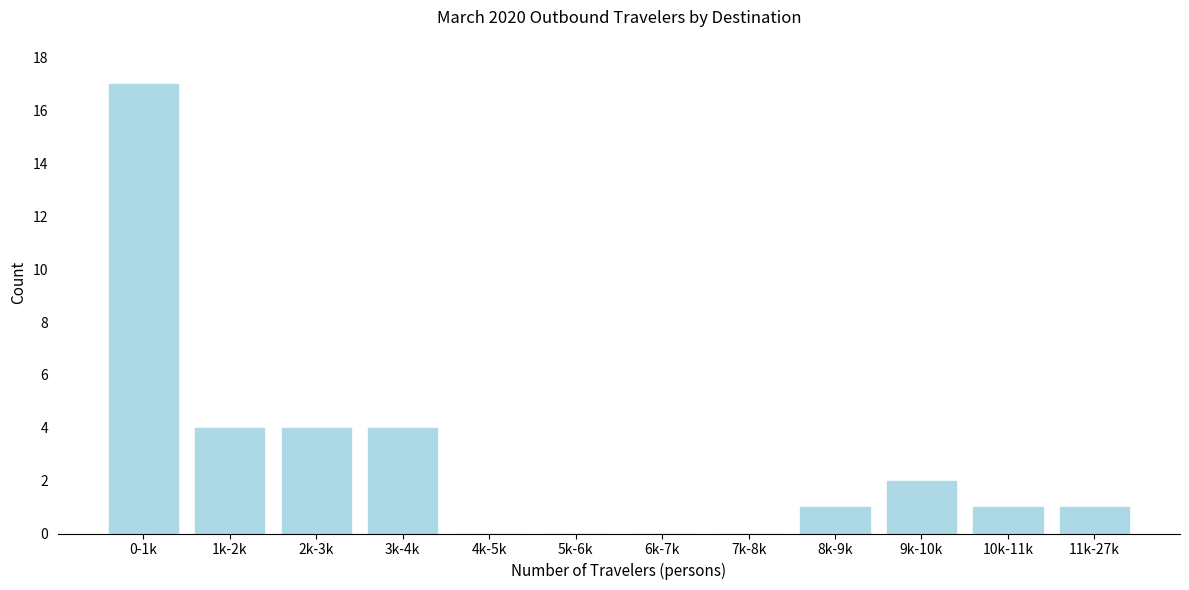

Reading left to right, list all the values displayed in this chart.

0-1k=17	1k-2k=4	2k-3k=4	3k-4k=4	4k-5k=0	5k-6k=0	6k-7k=0	7k-8k=0	8k-9k=1	9k-10k=2	10k-11k=1	11k-27k=1